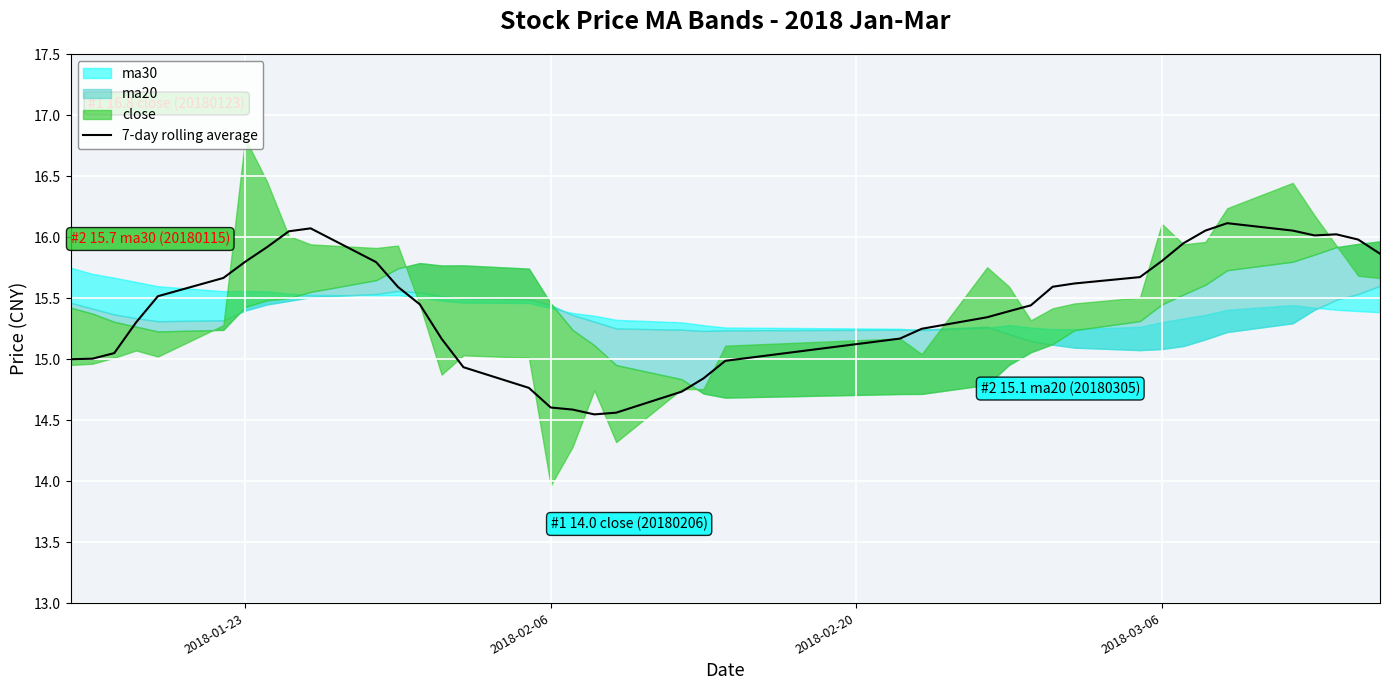

The 7-day rolling average series shows 15.8 at 2018-03-06. True or false?

True